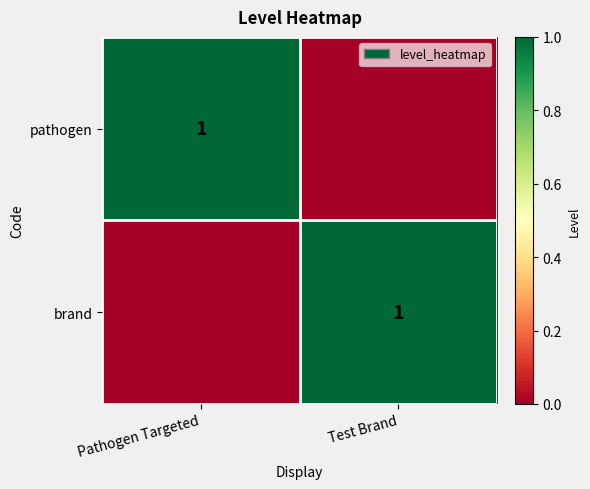

Which category has the highest value across all series?

Pathogen Targeted